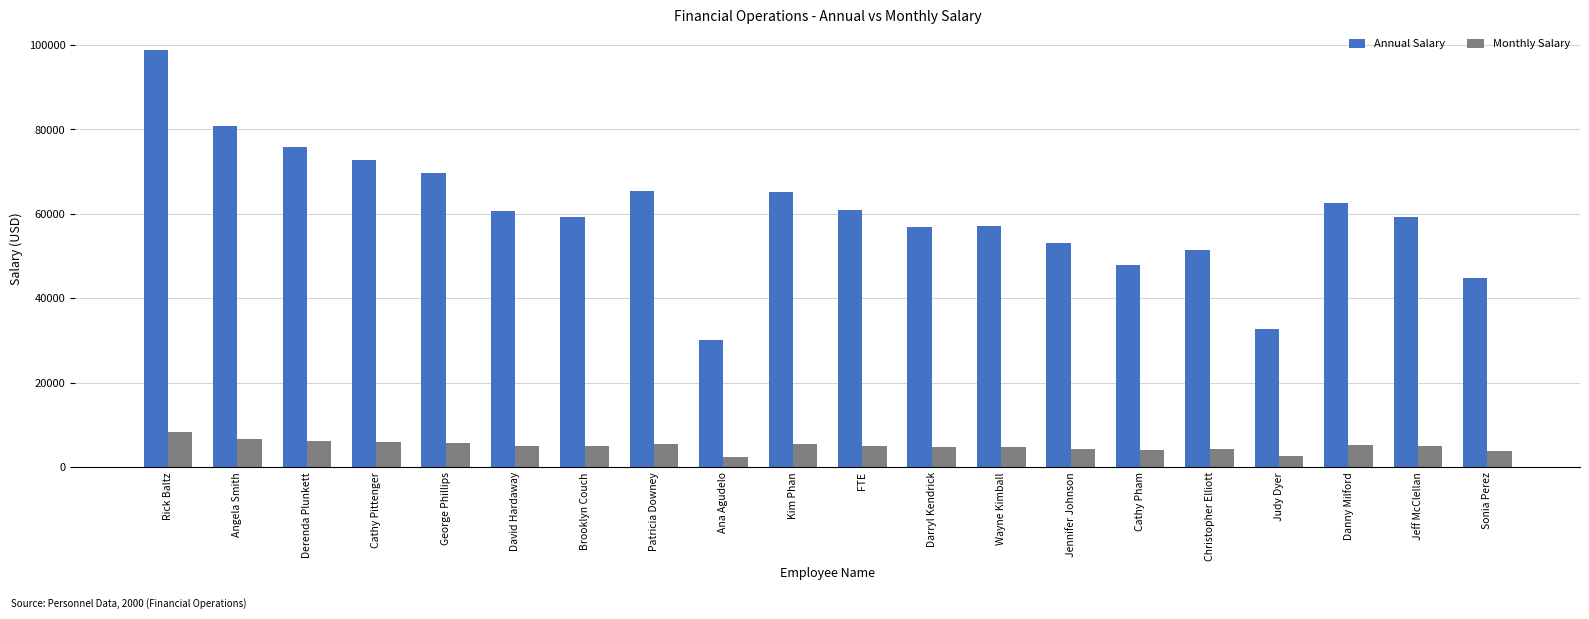

What is the sum of all Annual Salary values?

1205586.9